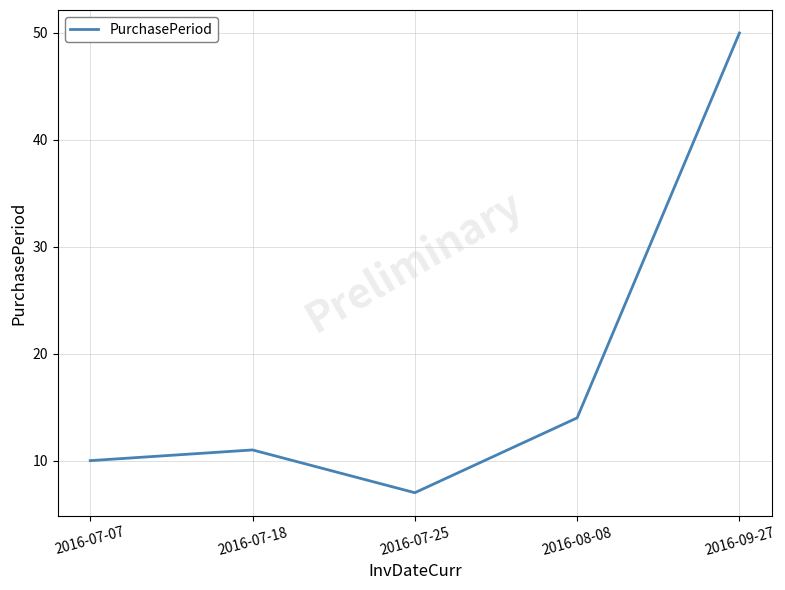

What is the approximate value at 2016-07-18?

11